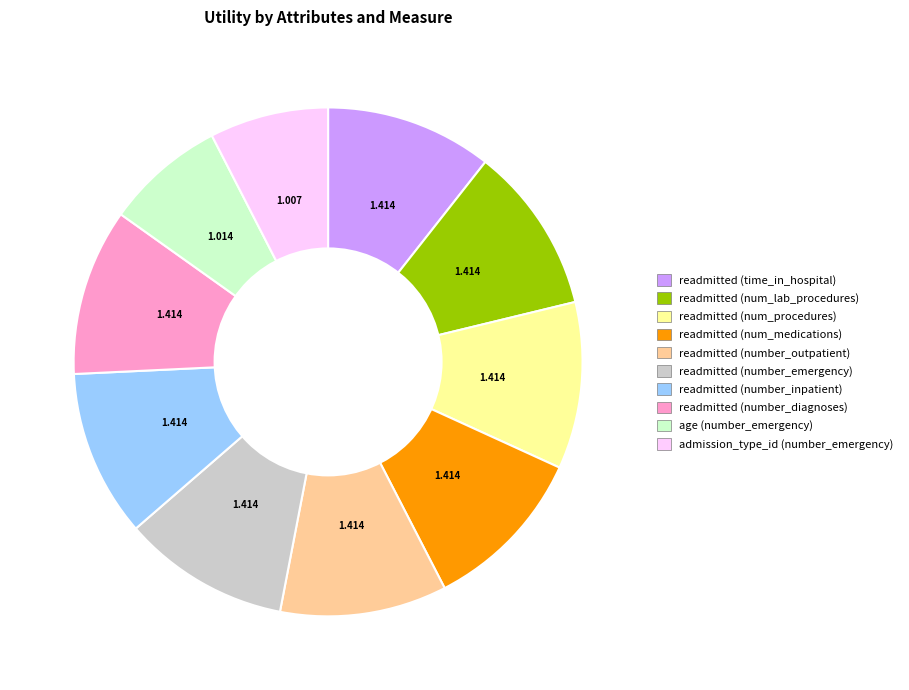

Which has a higher value, age (number_emergency) or readmitted (num_medications)?

readmitted (num_medications)